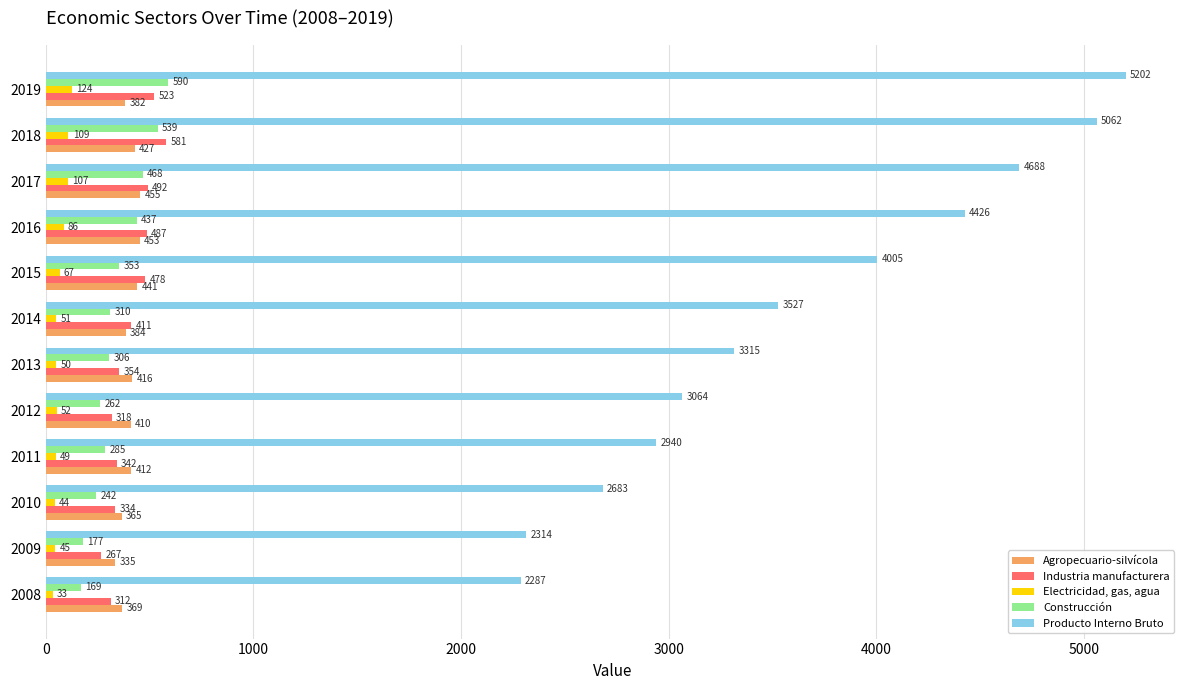

What is the lowest value of the Electricidad, gas, agua series?

33